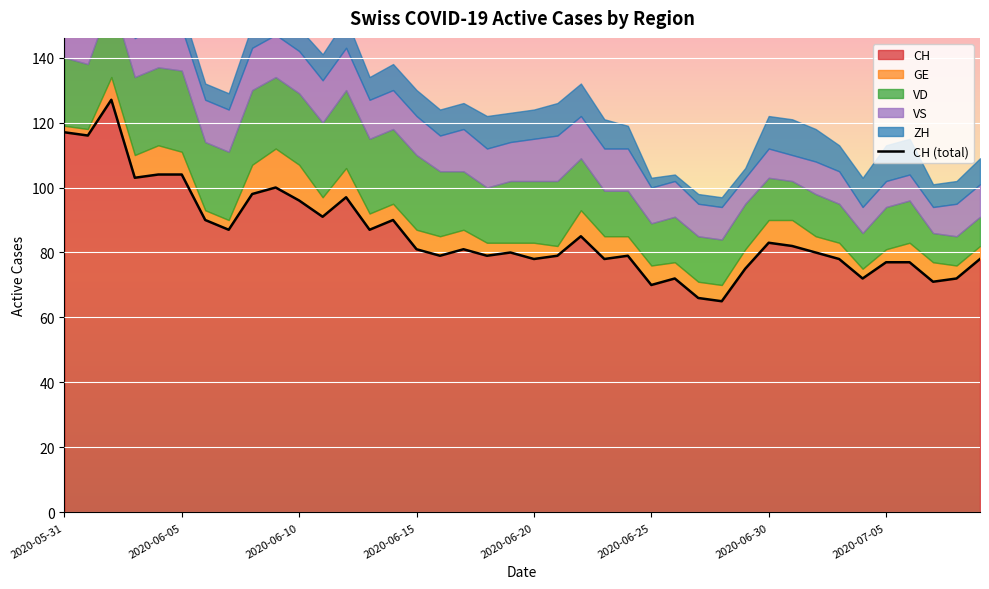

What is the maximum value for VS?

14